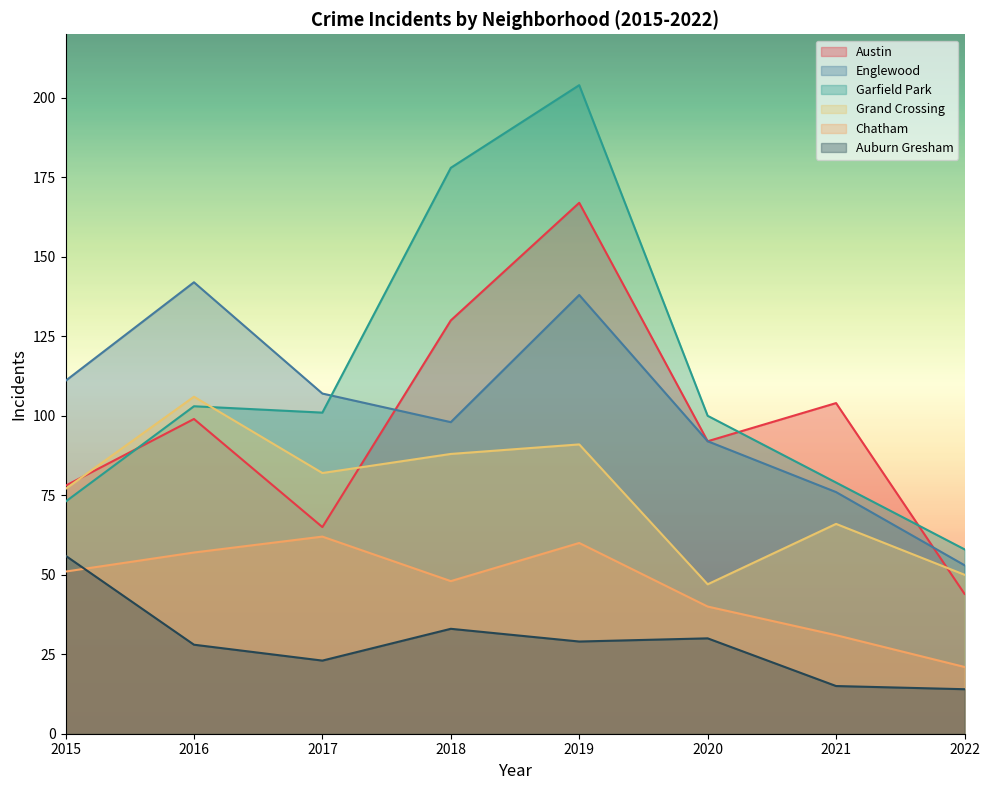

At which label does Auburn Gresham first exceed 29?

2015